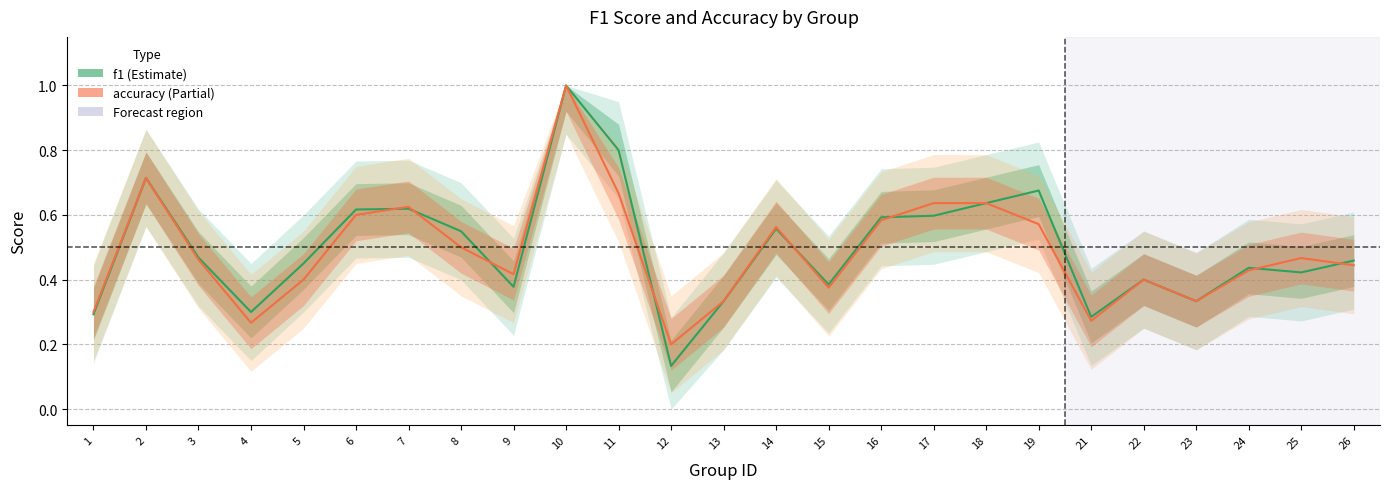

Count the number of data series in this chart.

2